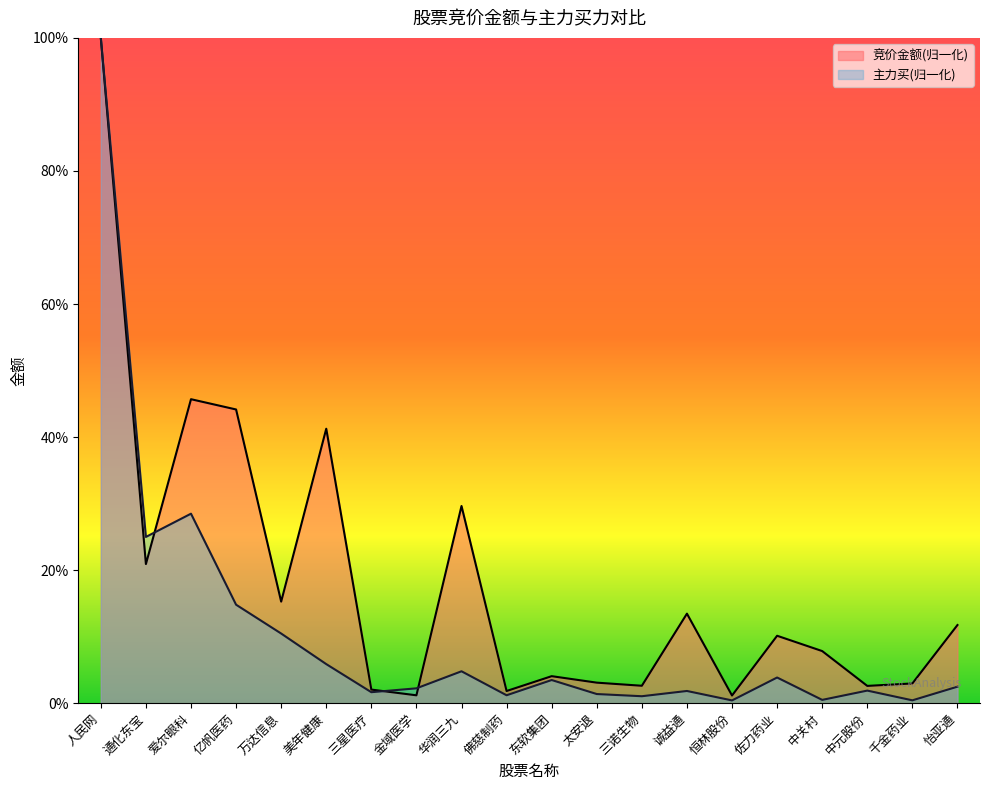

Which series ends up on top after the final intersection of 竞价金额 and 主力买?

竞价金额